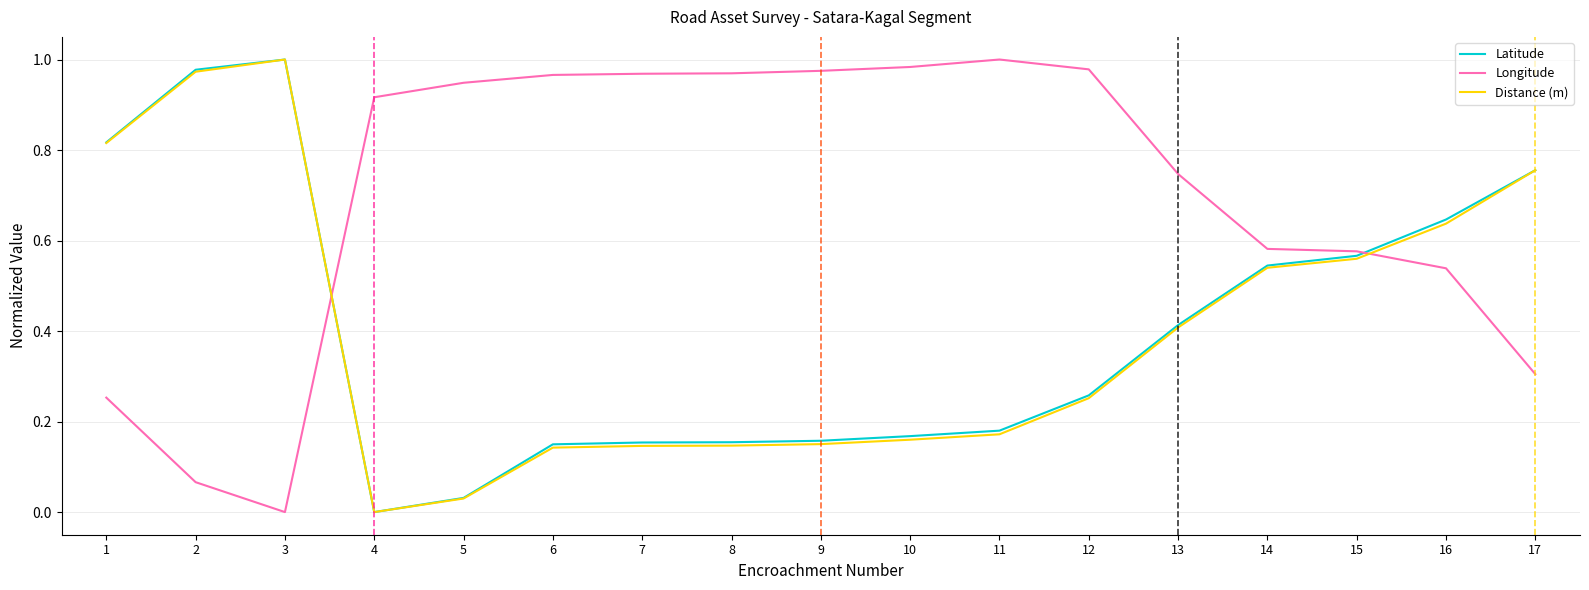

What are all the series names shown in the legend?

Latitude, Longitude, Distance (m)